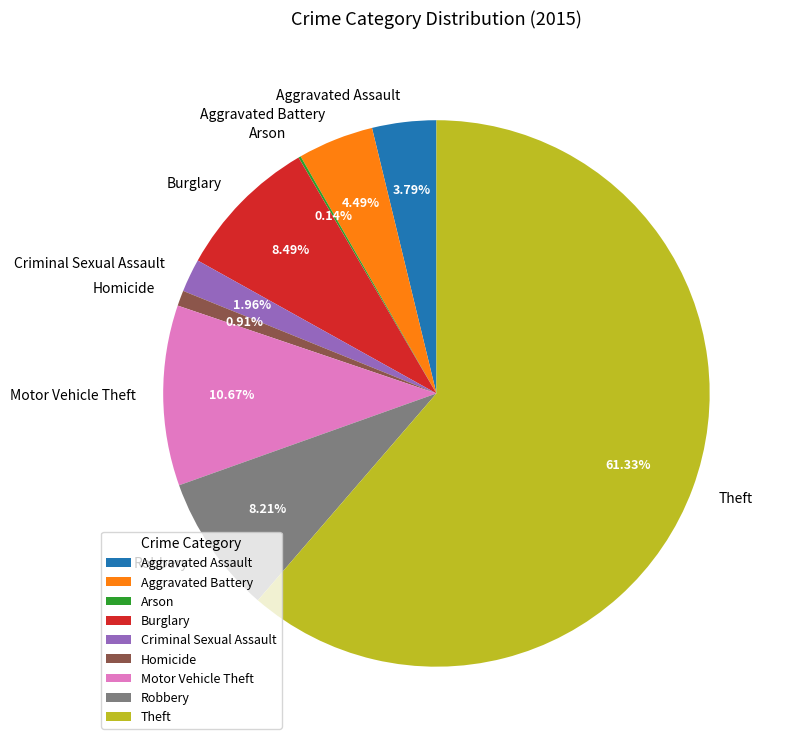

Which category accounts for the majority?

Theft